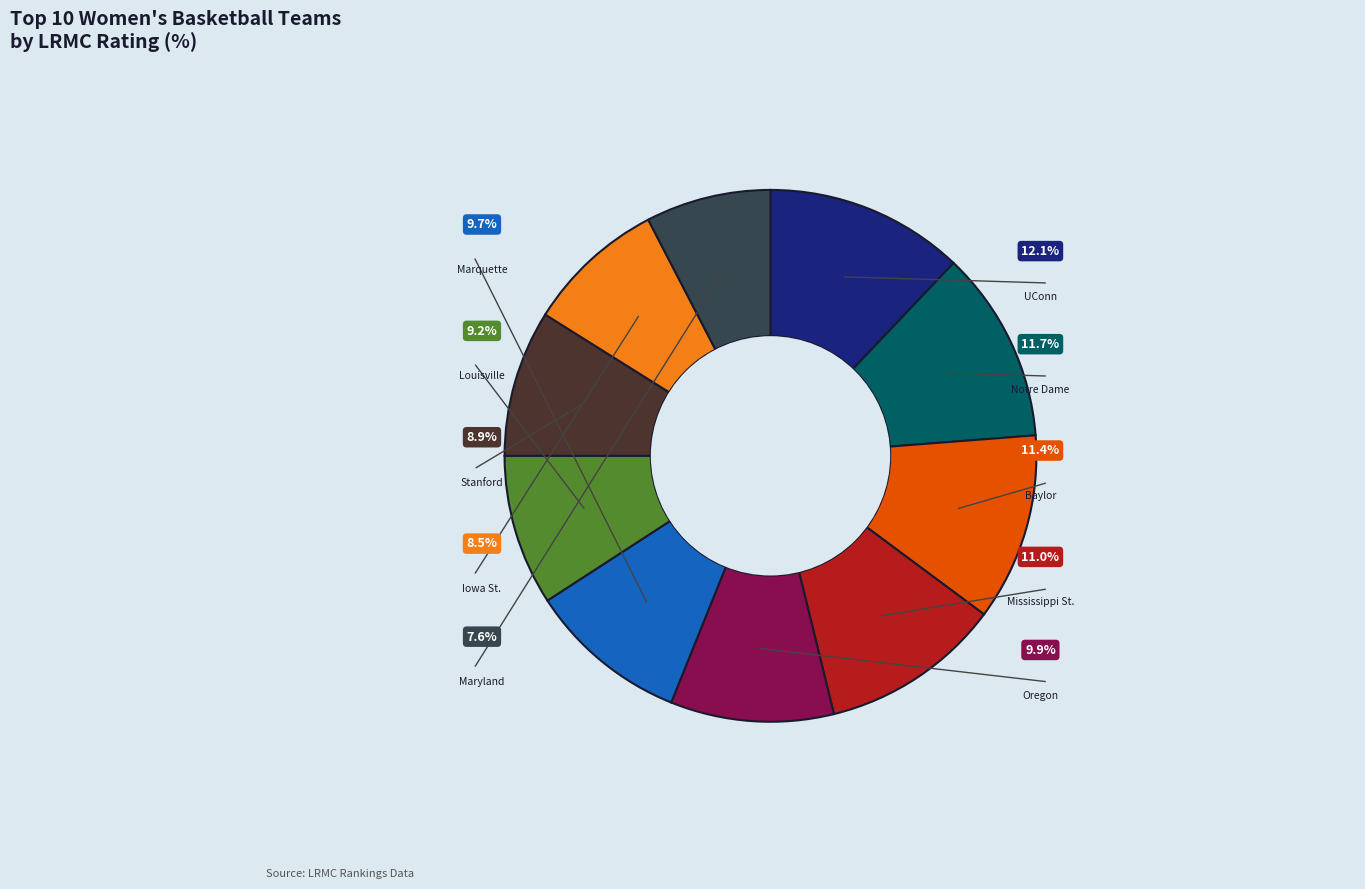

Is there a majority slice in this chart?

No